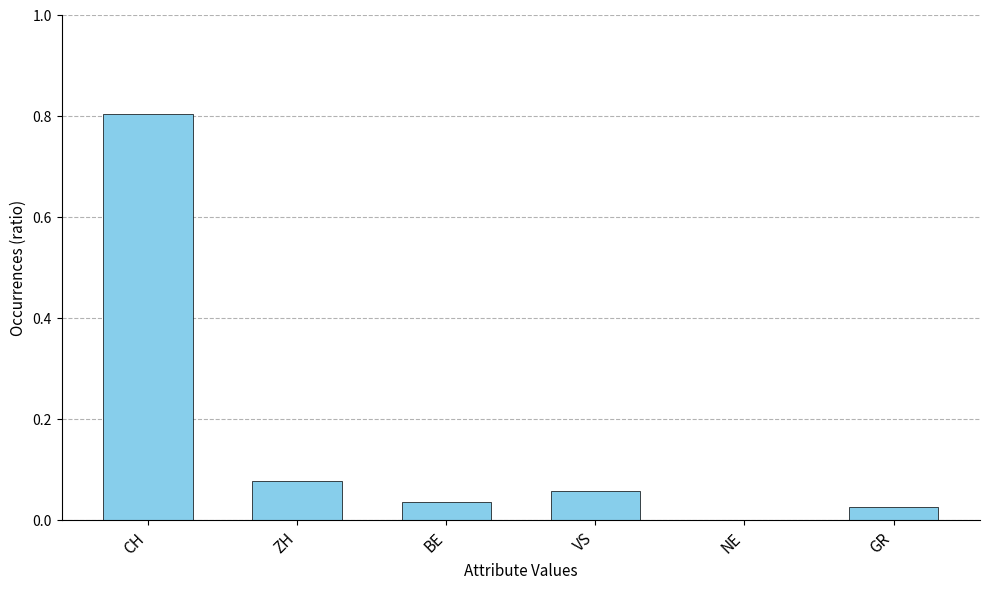

True or false: the data shows 1.3 at CH.

False